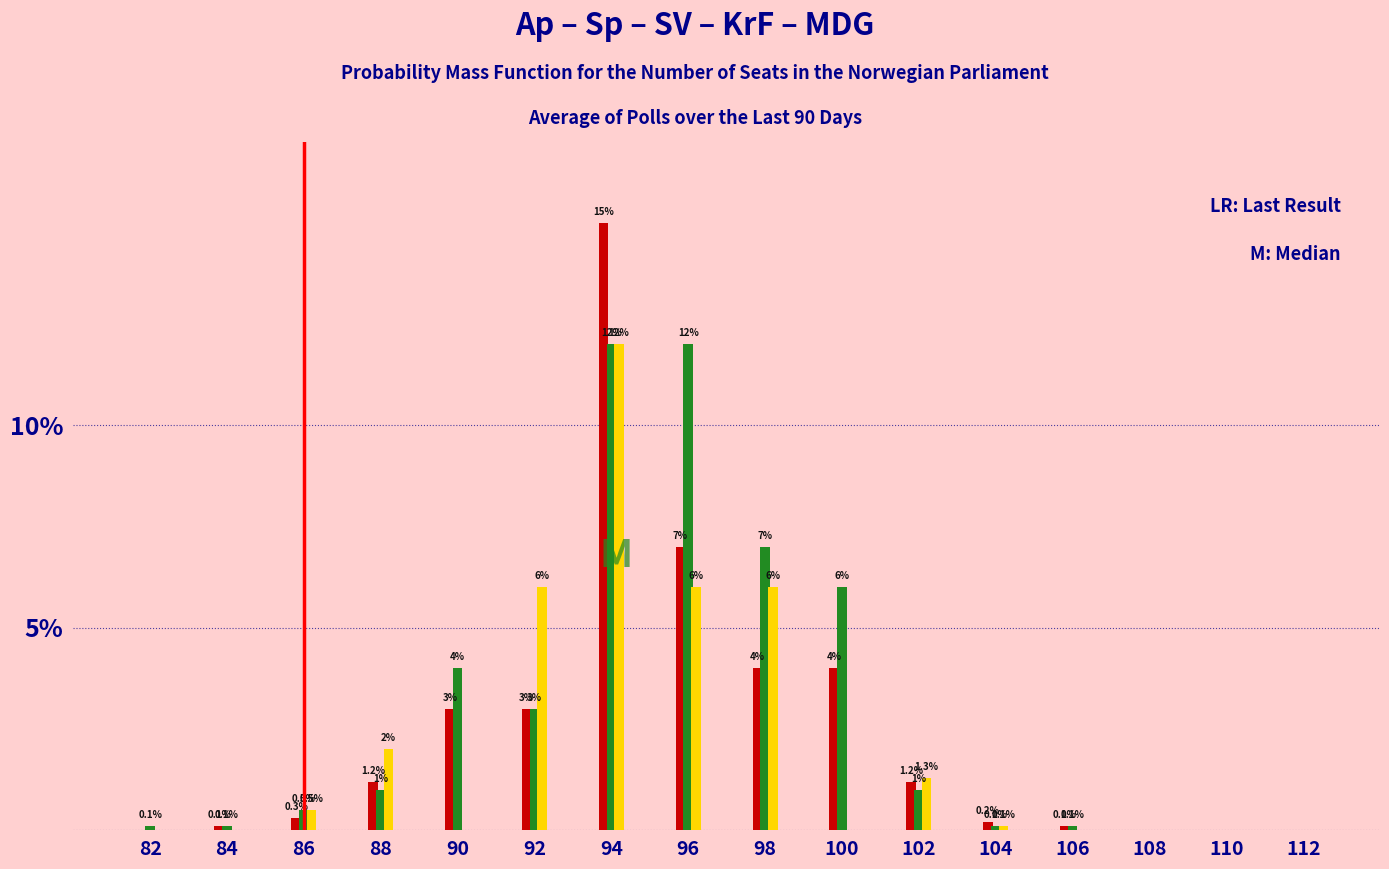

At which category does the chart reach its peak across all series?

94